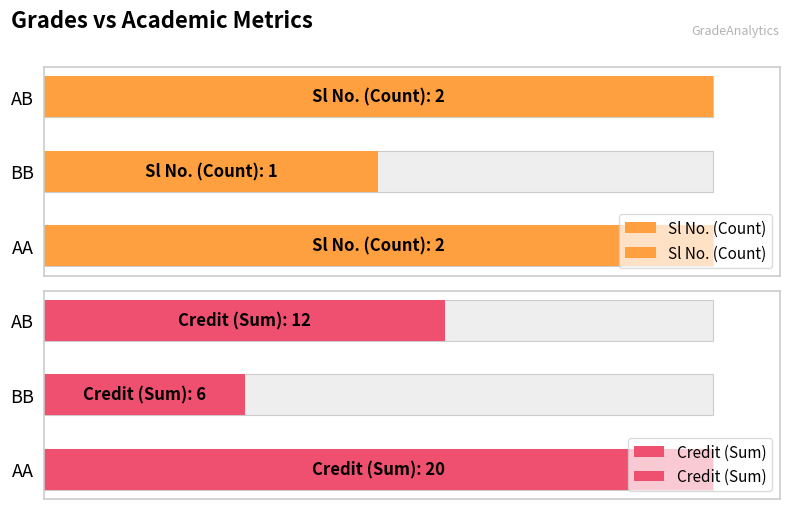

How many bars are there in total?

6